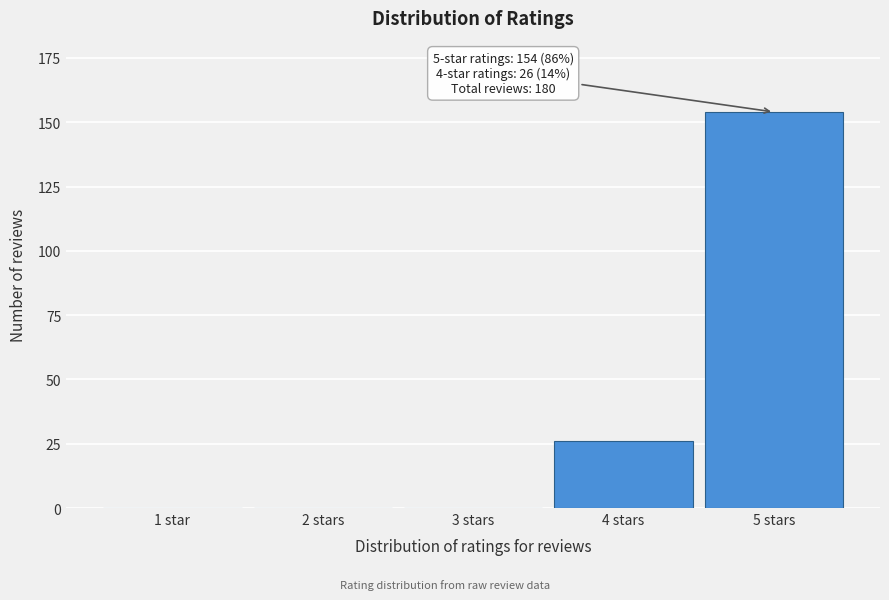

Reading left to right, transcribe all the data shown in this chart.

1 star=0	2 stars=0	3 stars=0	4 stars=26	5 stars=154